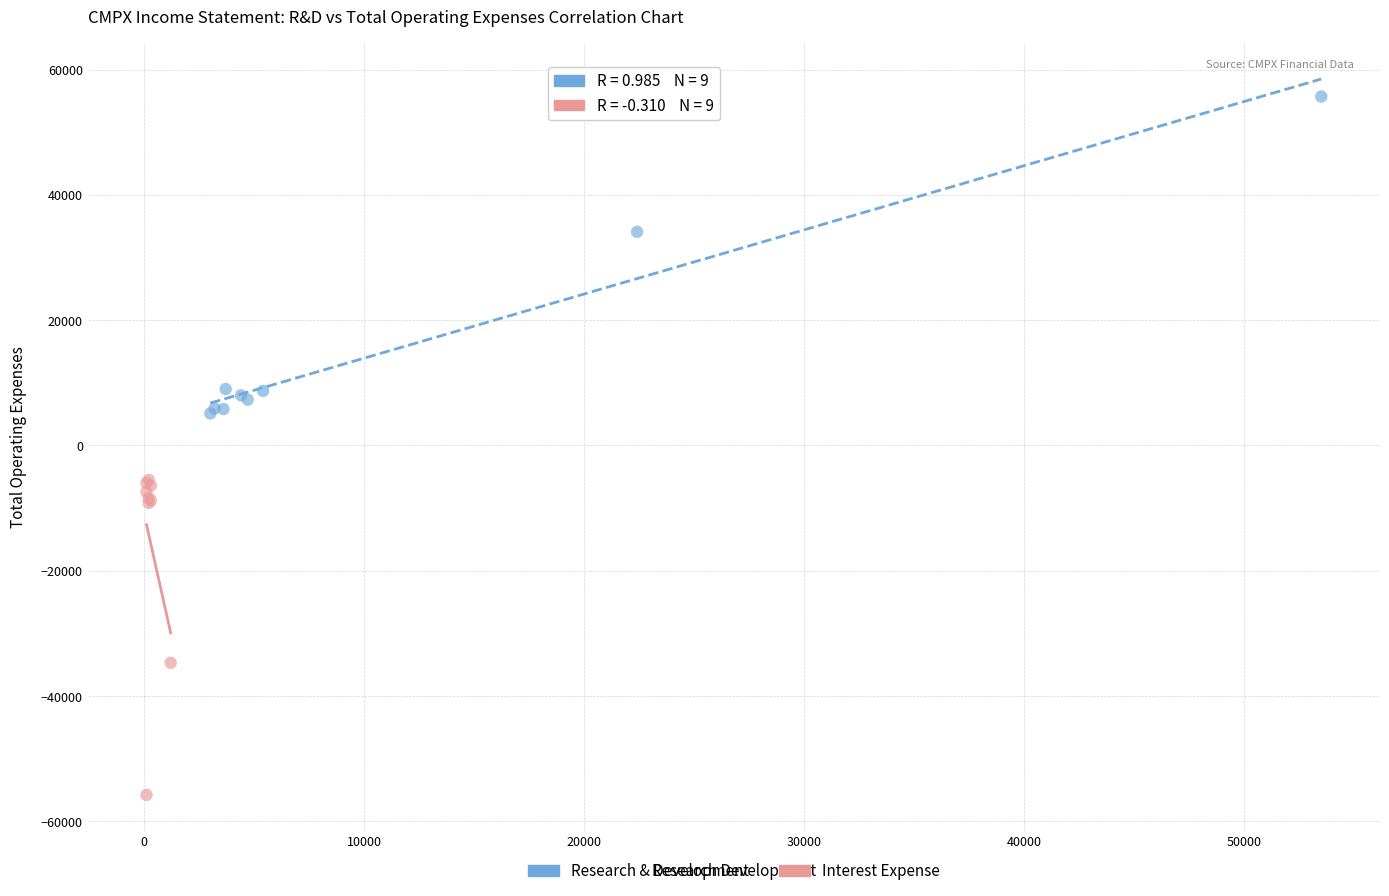

Which series contains the lowest Y value?

Interest Expense